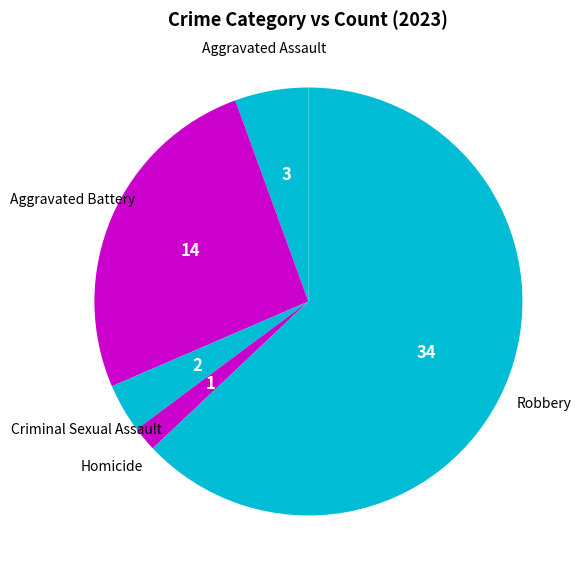

How many slices are in this pie chart?

5